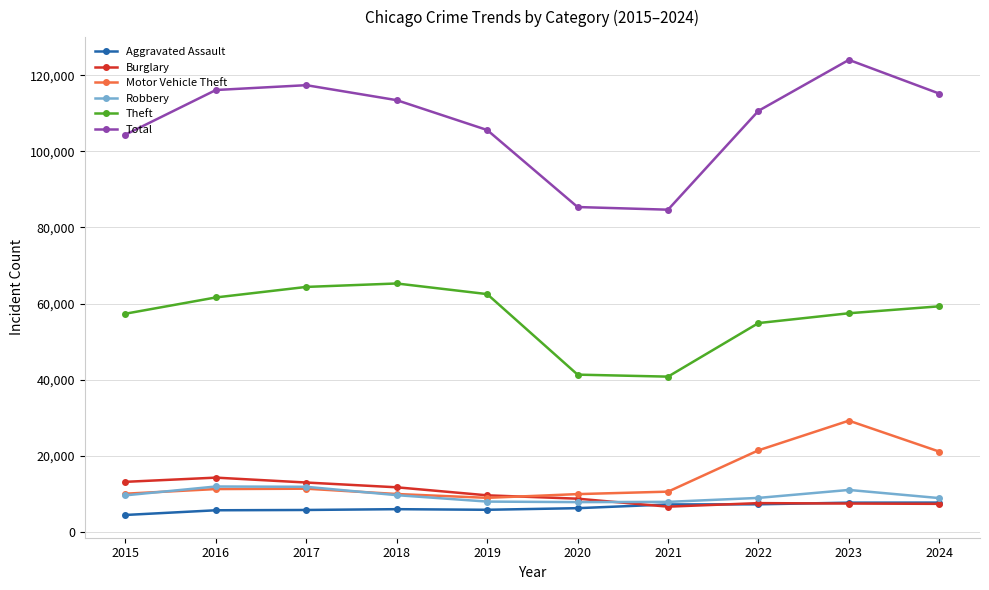

Rank the series by their maximum value, from highest to lowest.

Total, Theft, Motor Vehicle Theft, Burglary, Robbery, Aggravated Assault